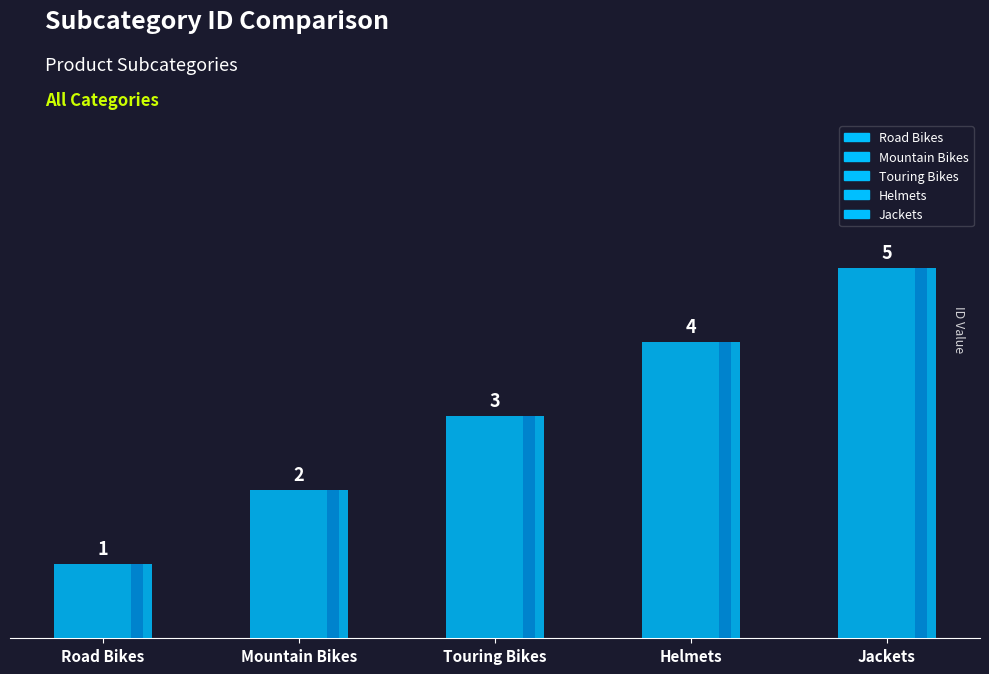

What is the ratio of the value at Mountain Bikes to the value at Helmets?

0.5